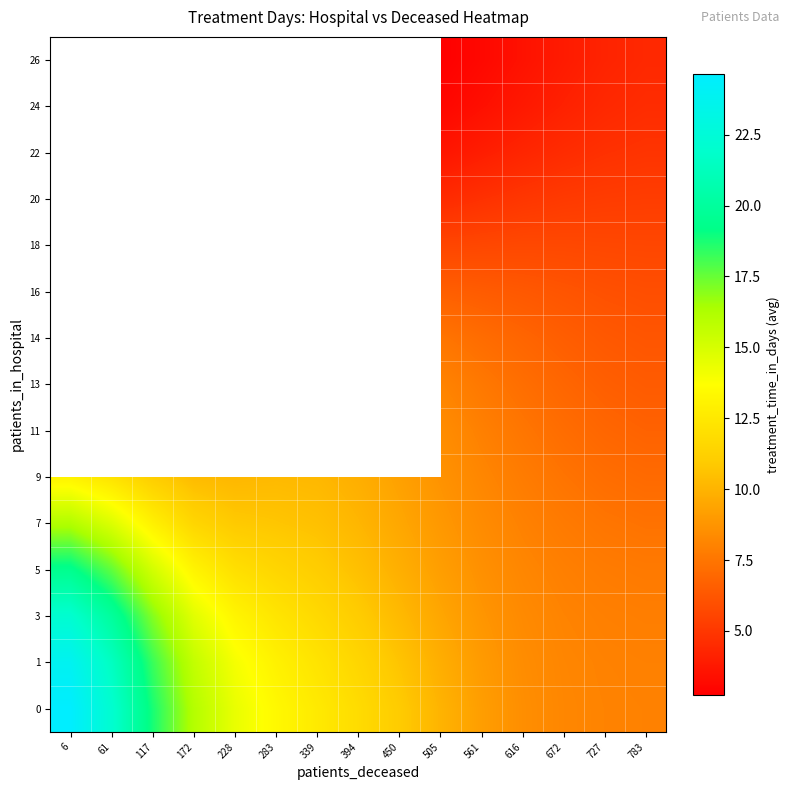

At which label does 9 first exceed 9?

6